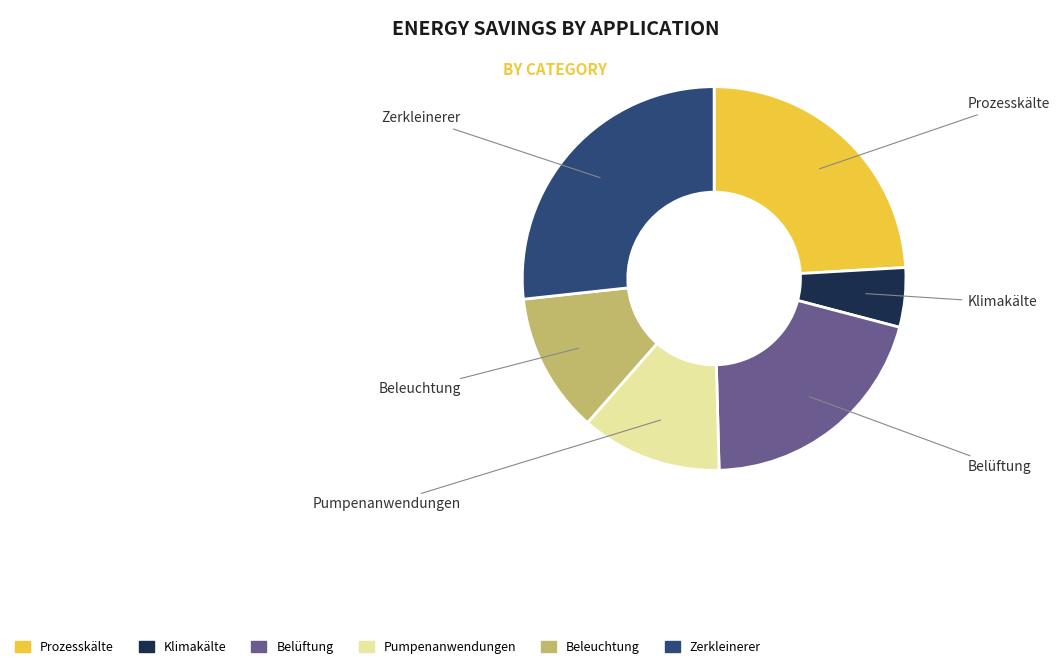

What is the largest slice in the pie chart?

Zerkleinerer